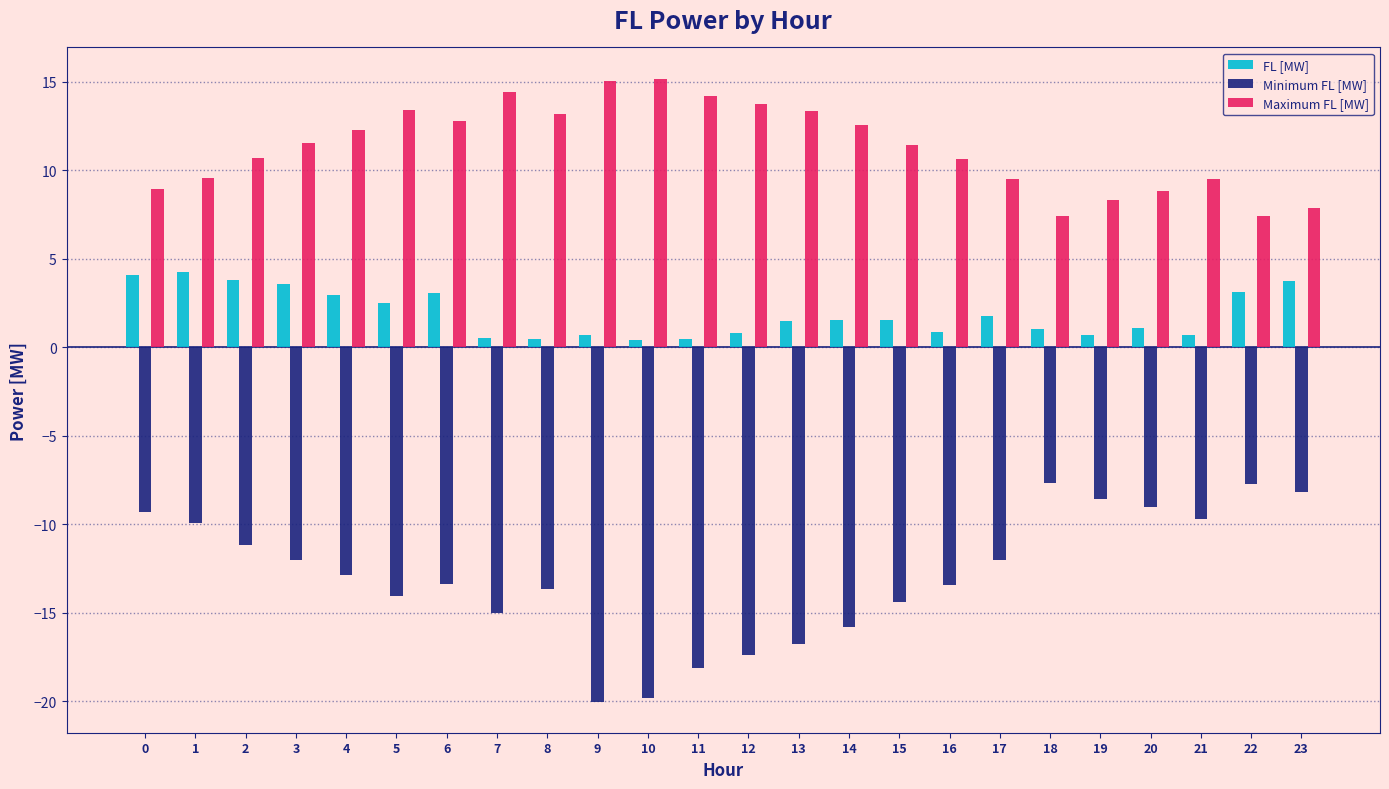

What value does the Minimum FL [MW] series have at 14?

-15.8